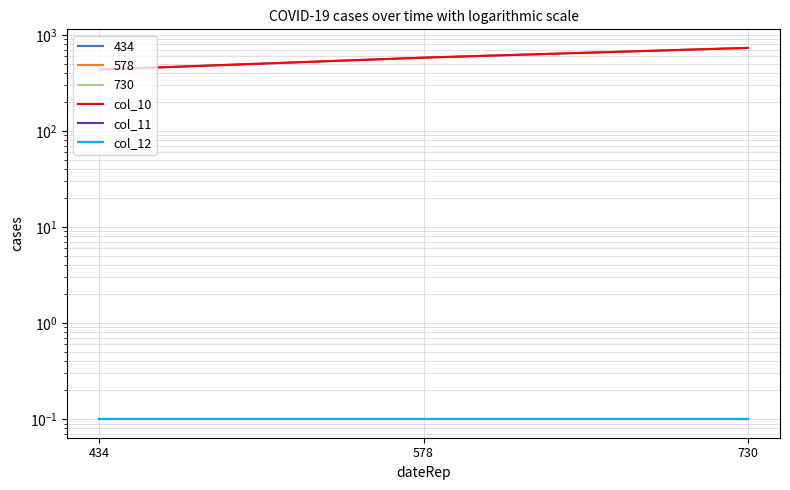

How many categories are shown in the chart?

3